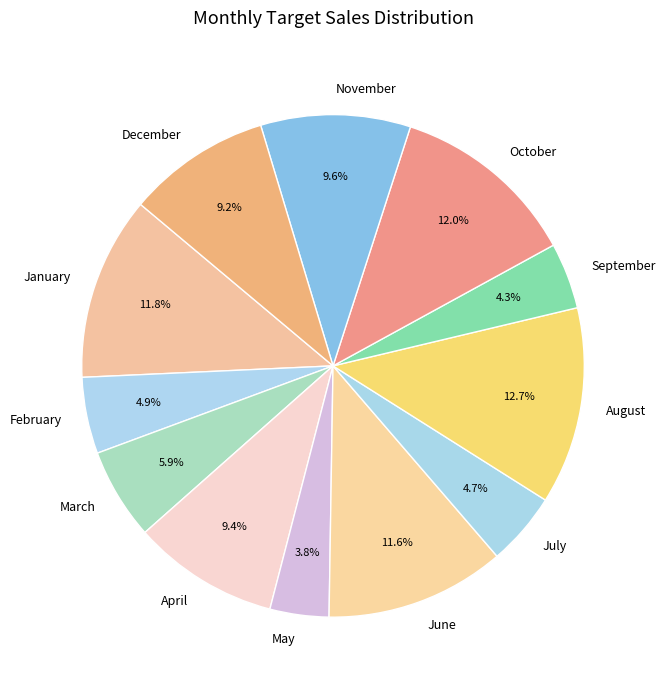

What is the largest slice in the pie chart?

August